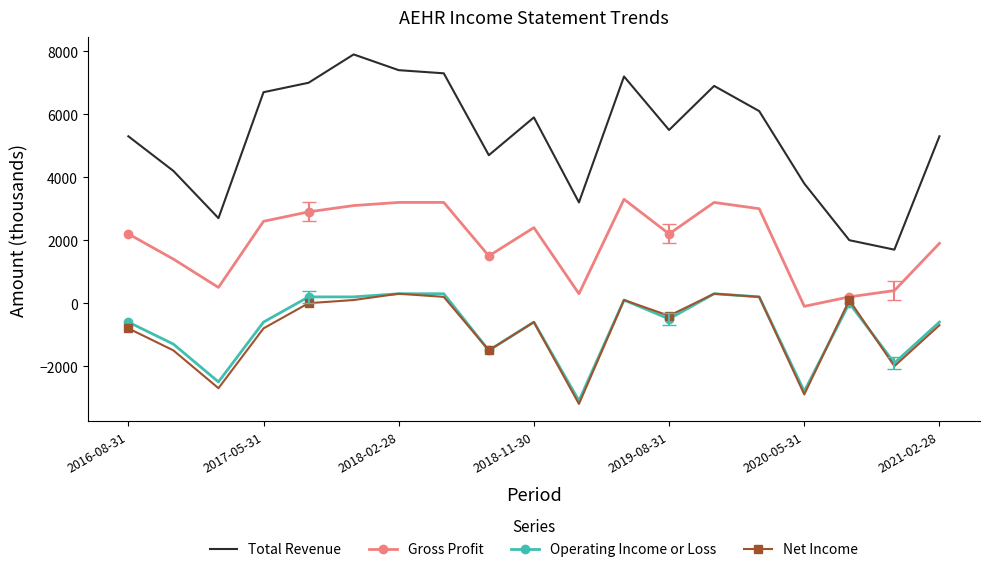

True or false: Operating Income or Loss and Gross Profit intersect in this chart.

False